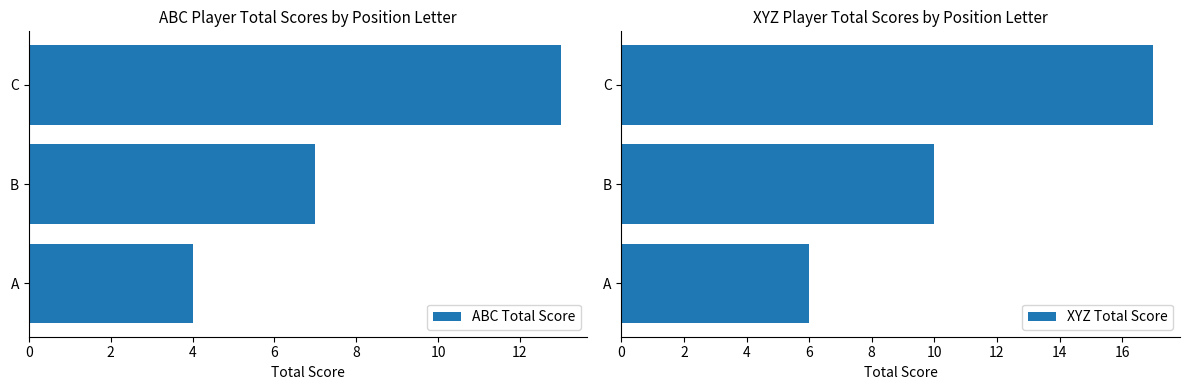

What is the smallest value displayed?

4